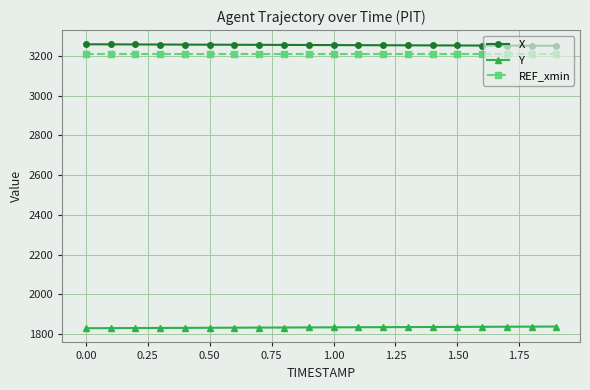

True or false: Y and REF_xmin cross at least once.

False